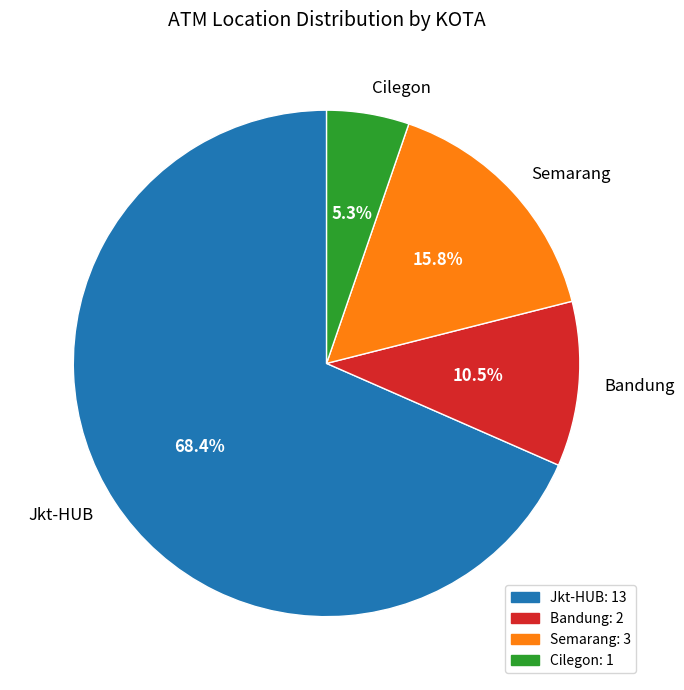

Which category has the biggest portion of the pie?

Jkt-HUB